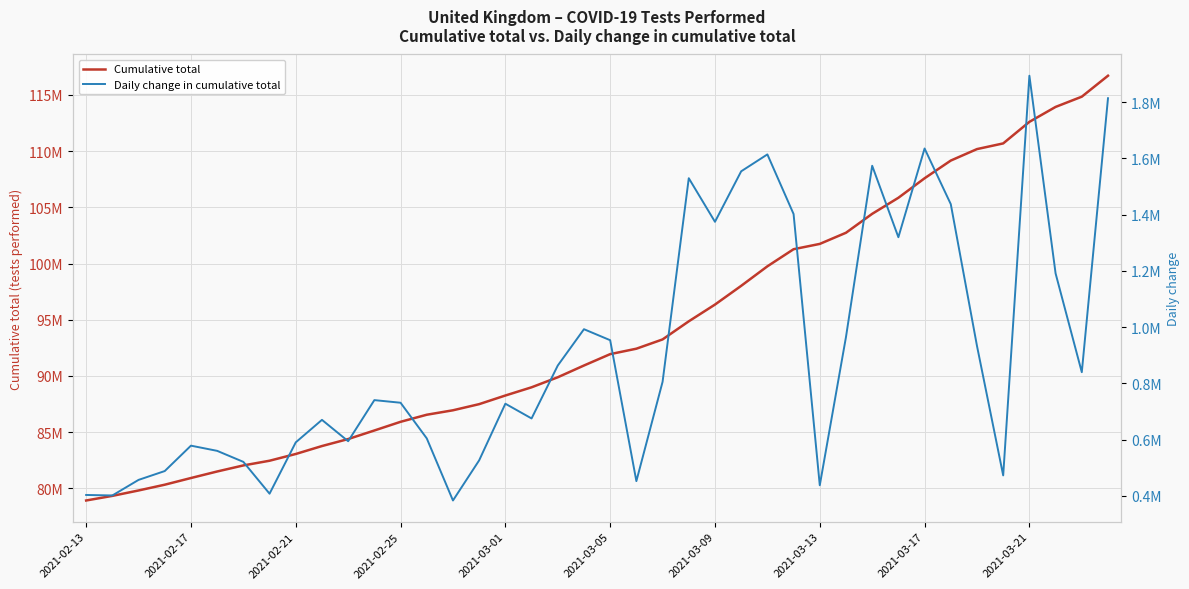

What is the maximum value for Daily change in cumulative total?

1893830